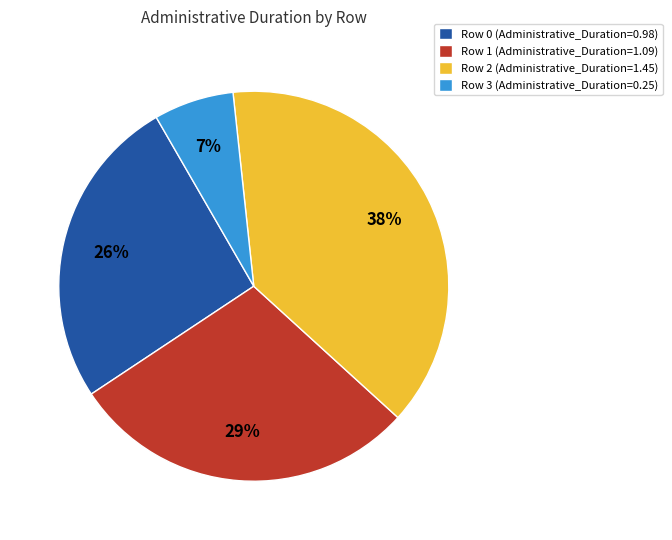

Which slice is the smallest?

Row 3